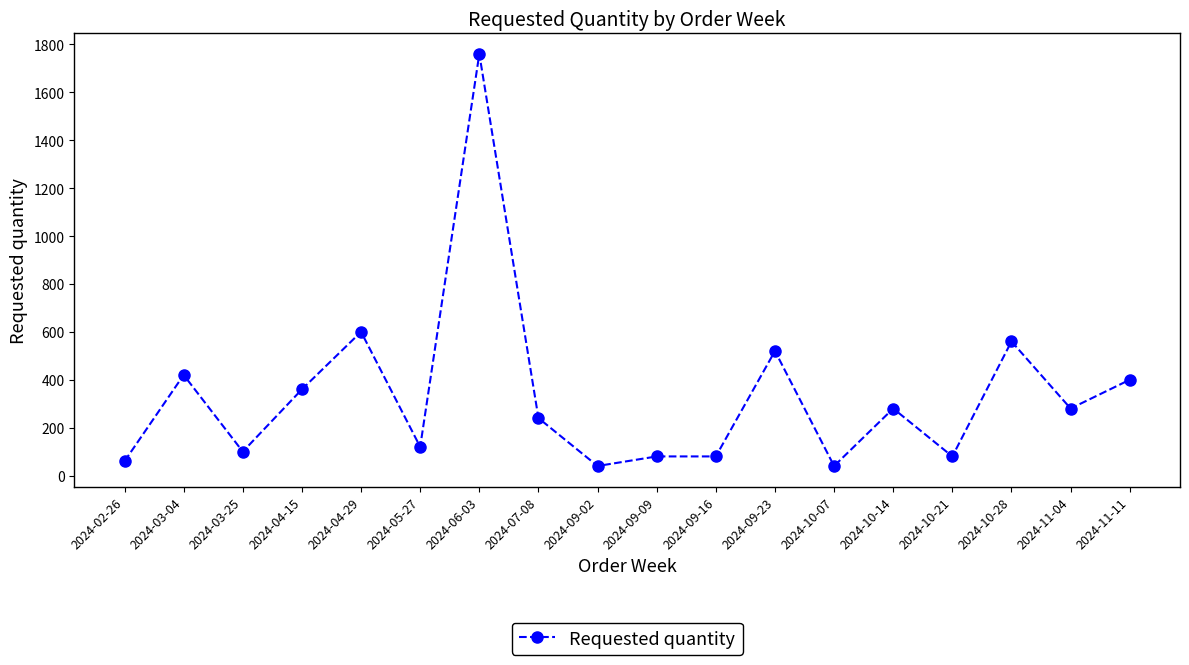

Which has a higher value, 2024-03-04 or 2024-06-03?

2024-06-03